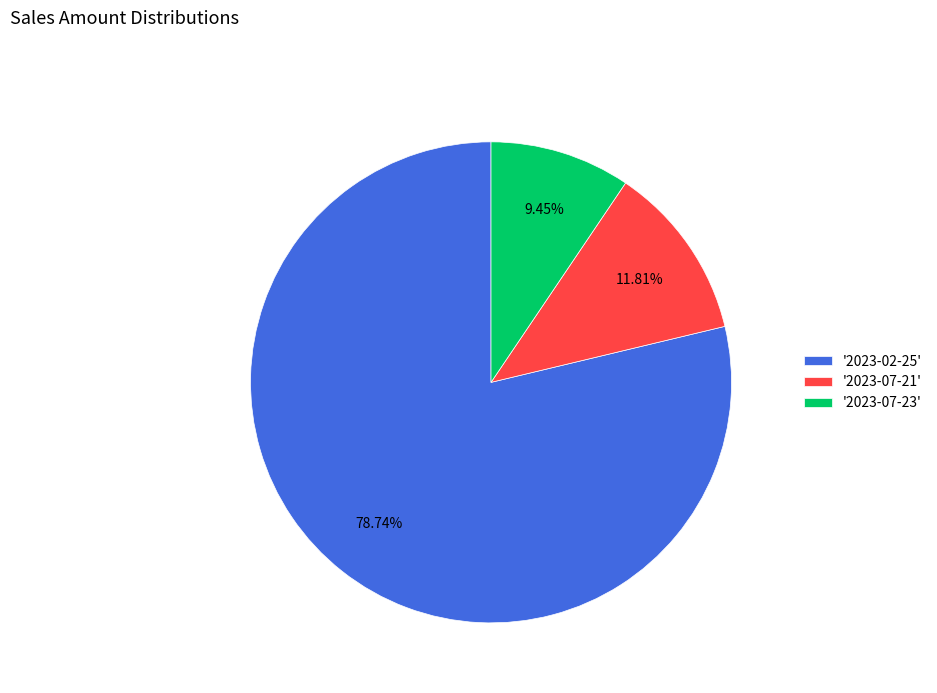

Rank the categories by value from highest to lowest.

'2023-02-25', '2023-07-21', '2023-07-23'